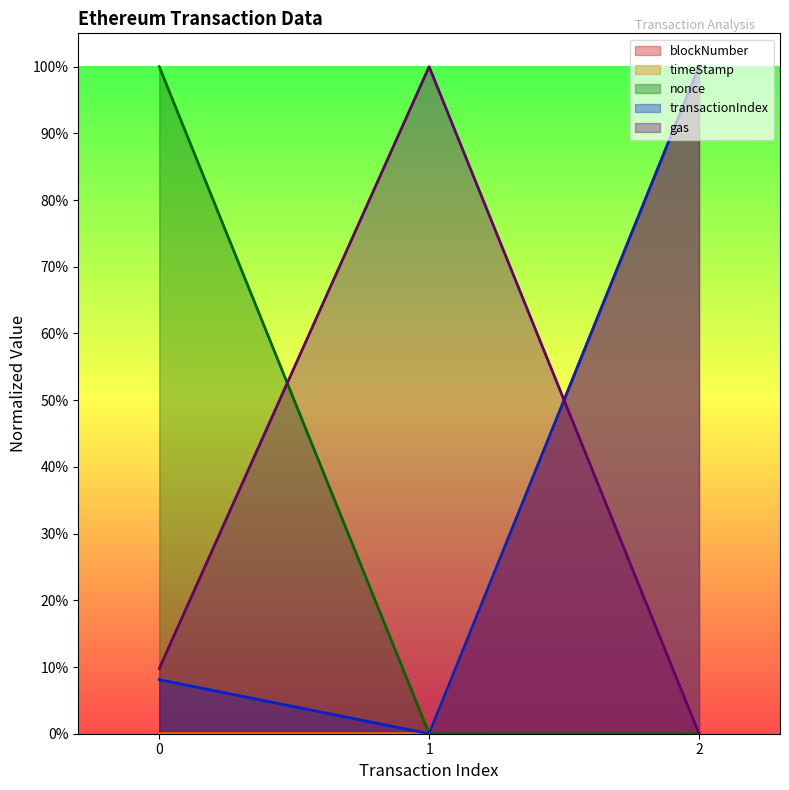

At which label does transactionIndex reach its peak?

2